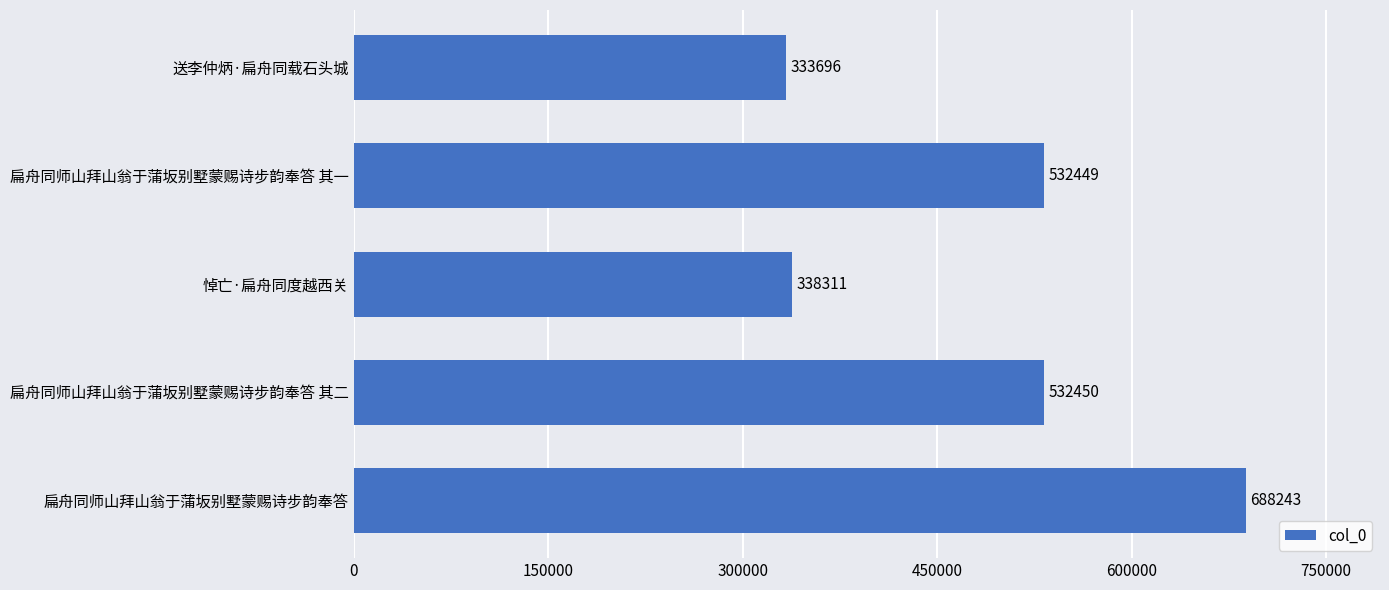

True or false: the data shows 688243 at 扁舟同师山拜山翁于蒲坂别墅蒙赐诗步韵奉答.

True